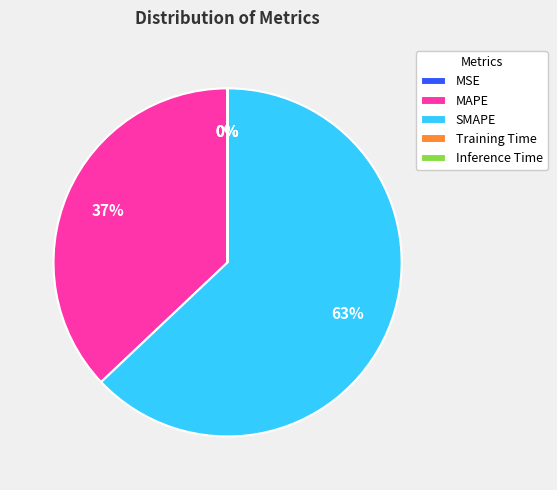

The SMAPE slice represents 55% of the pie. True or false?

False